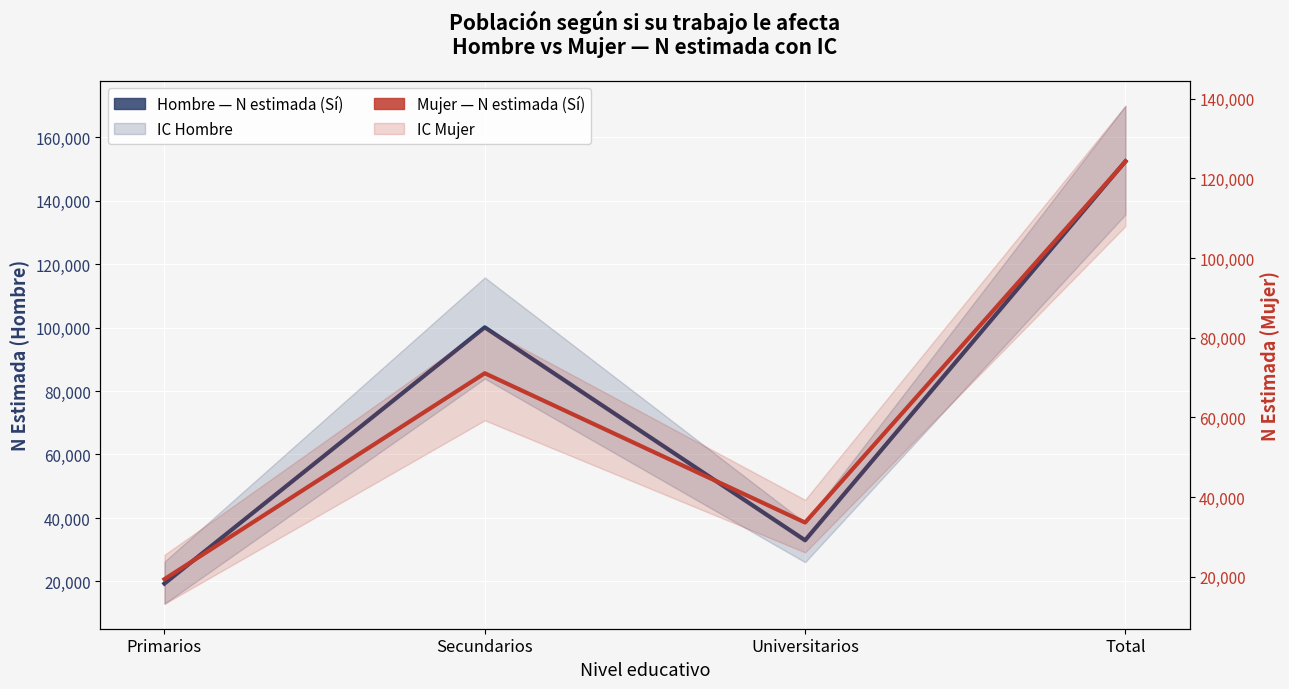

Read the Hombre — N estimada (Sí) value at Universitarios, to the nearest 10.

32980